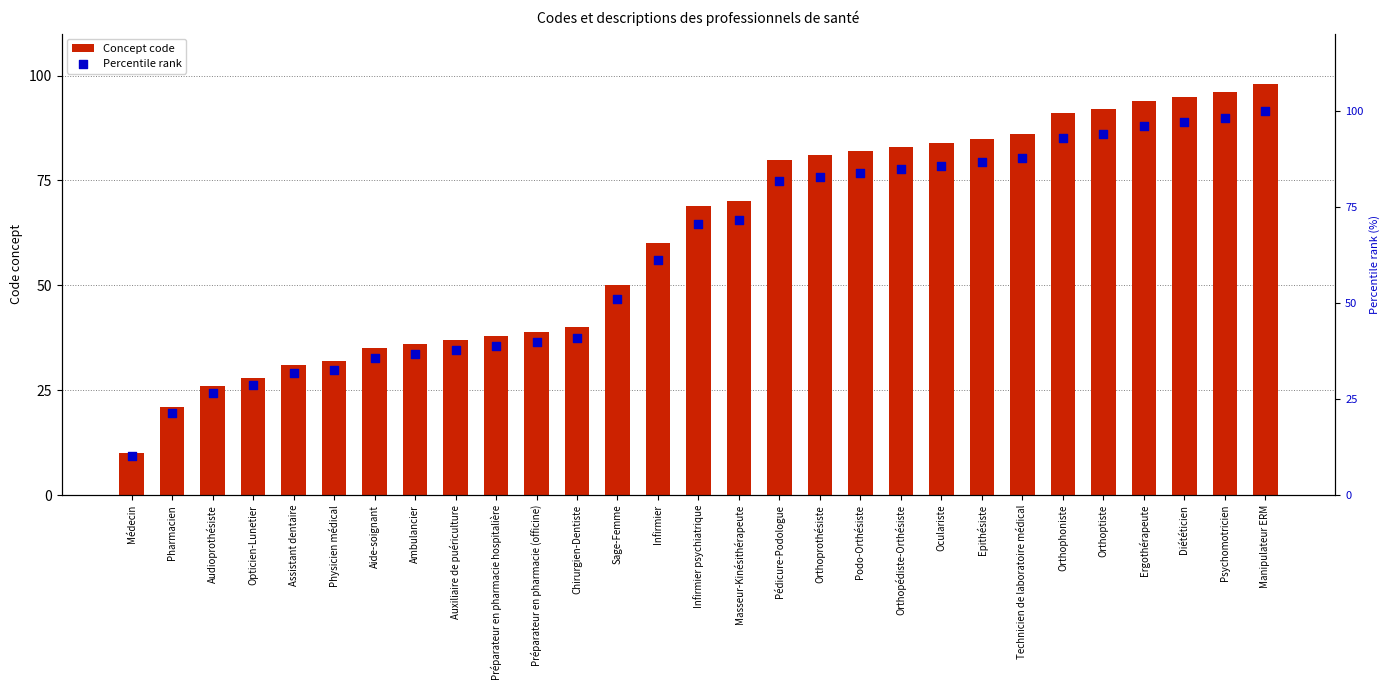

Which series contains the lowest Y value?

Concept code